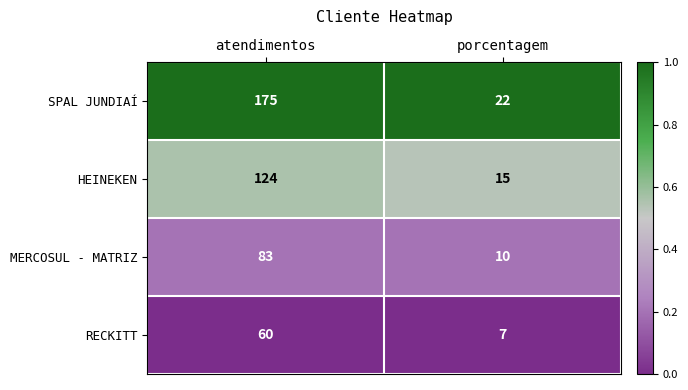

Rank the series by their average value, from highest to lowest.

SPAL JUNDIAÍ, HEINEKEN, MERCOSUL - MATRIZ, RECKITT